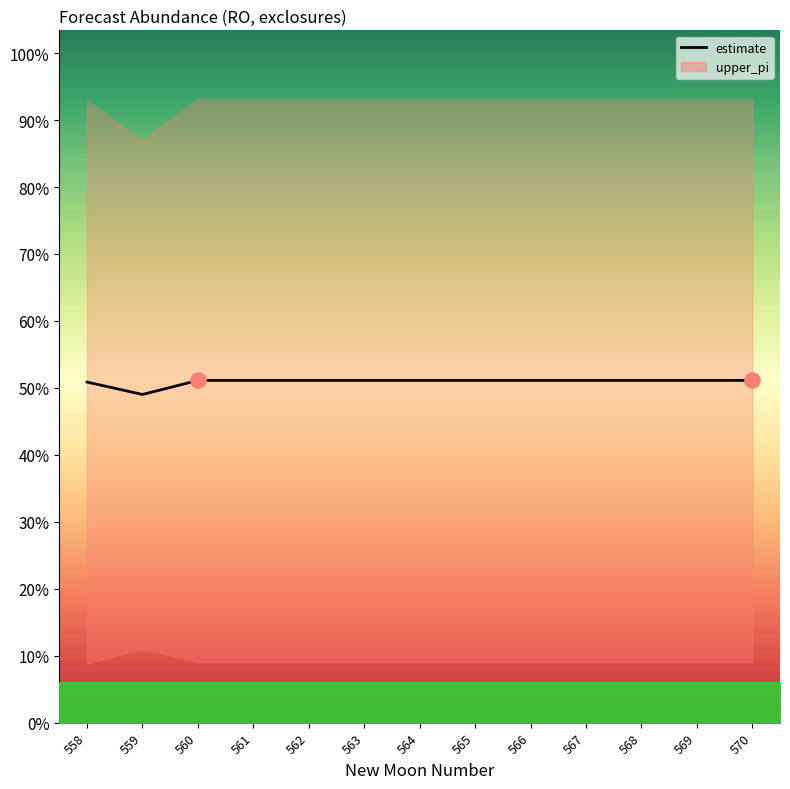

At how many categories does at least one series exceed 0?

13